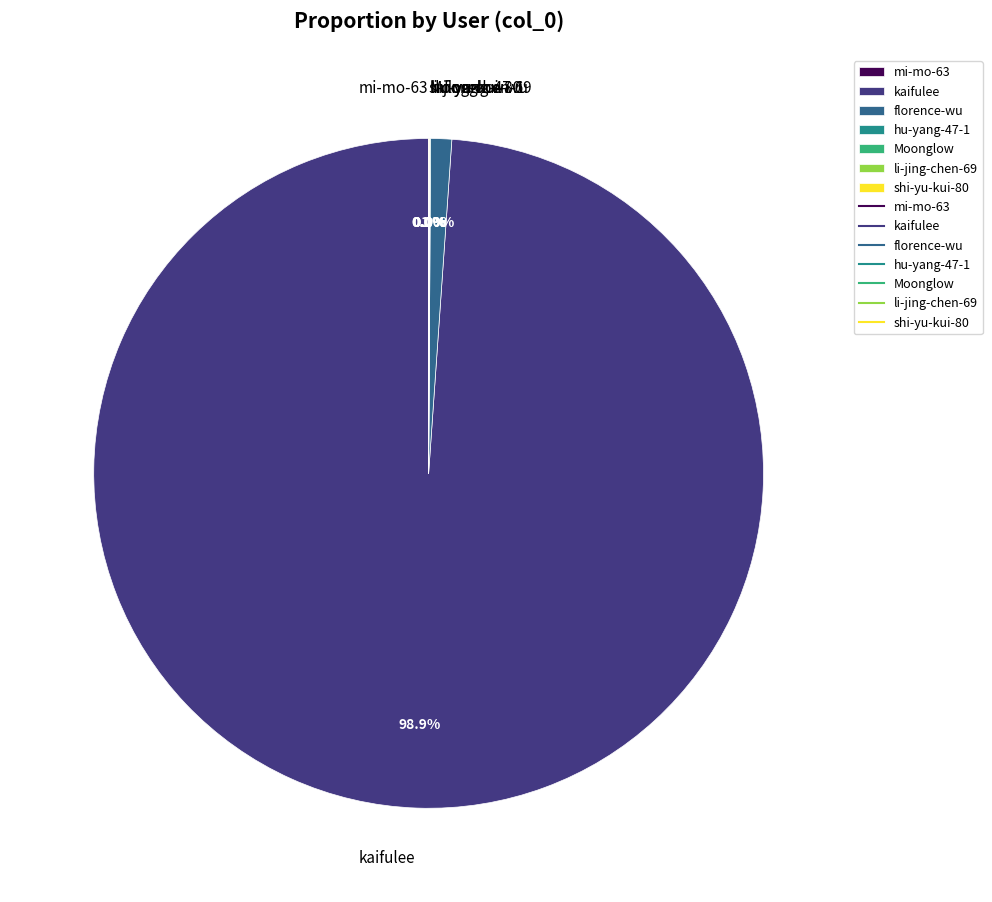

Is there a majority slice in this chart?

Yes